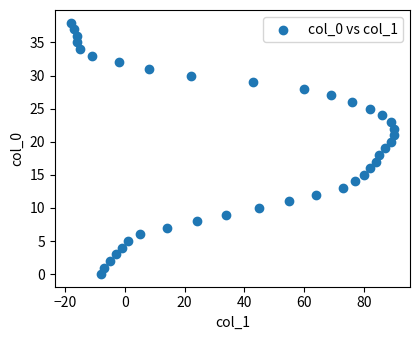

What is the range of X values (max minus min)?

108